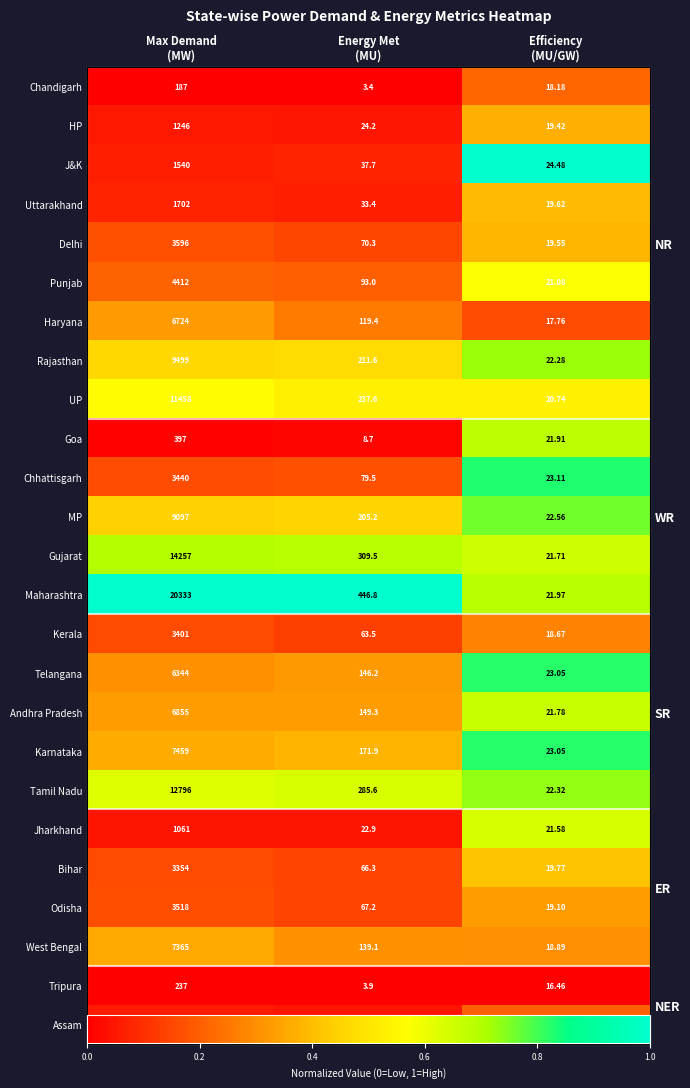

Is the value of Odisha at Efficiency (MU/GW) greater than the value of Kerala at Efficiency (MU/GW)?

Yes